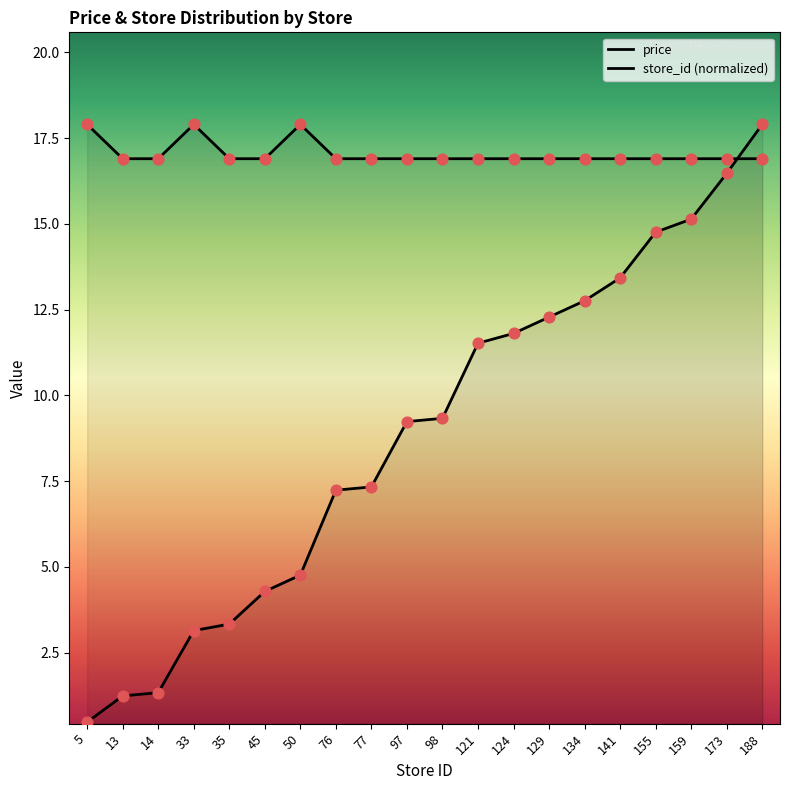

What is the total value across all series at 121?

28.4